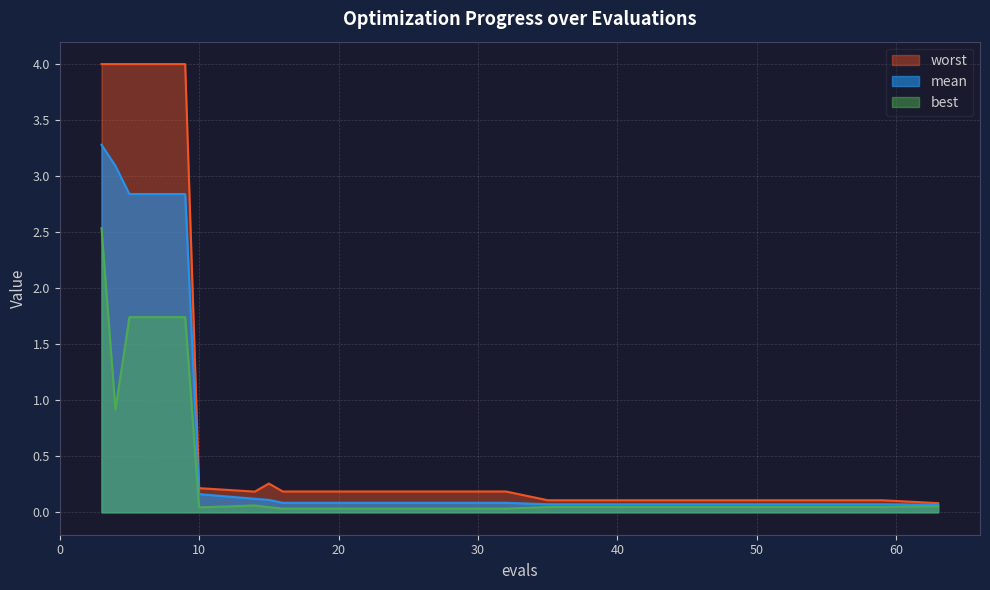

Where is best nearest to the value 1?

4